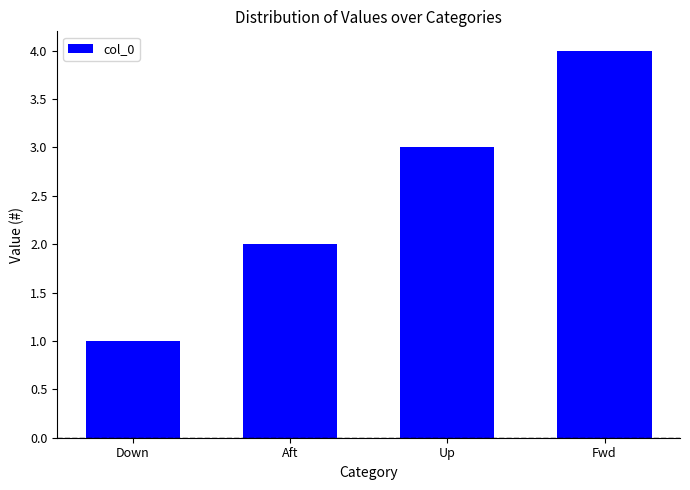

Does the chart contain any negative values?

No